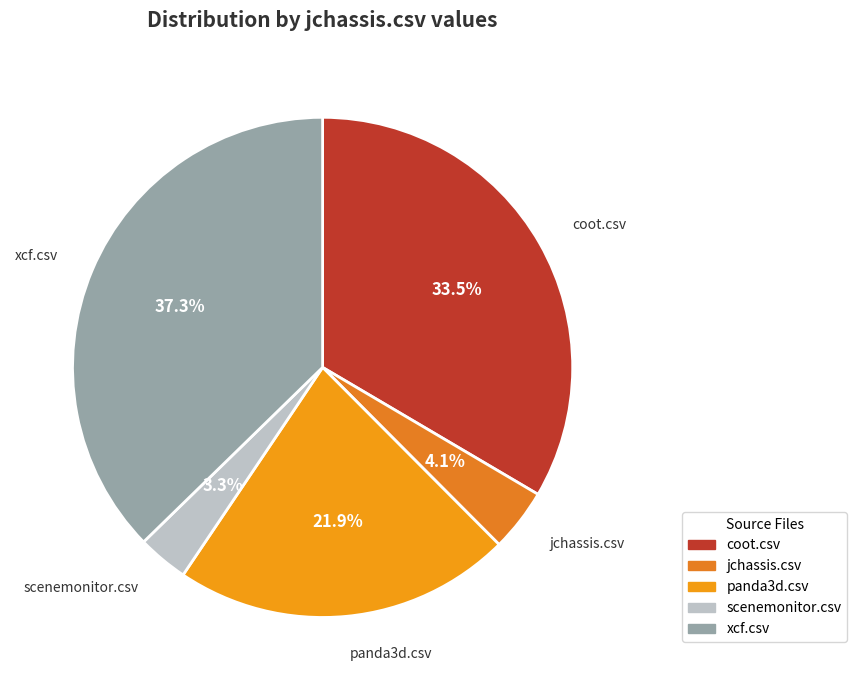

Is there any slice that represents more than half of the pie?

No